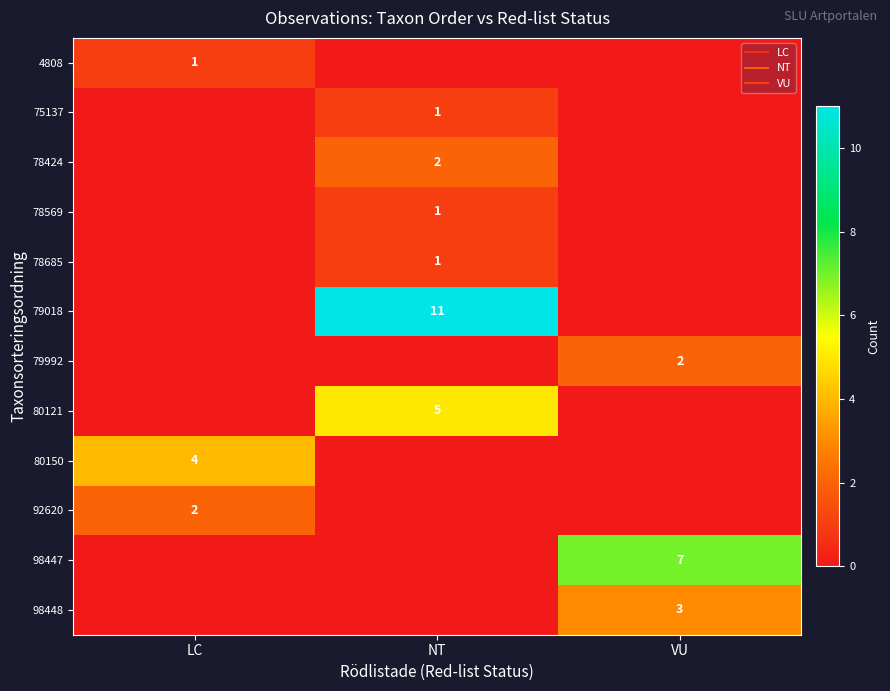

Is the value of 80150 at LC greater than the value of 78569 at NT?

Yes